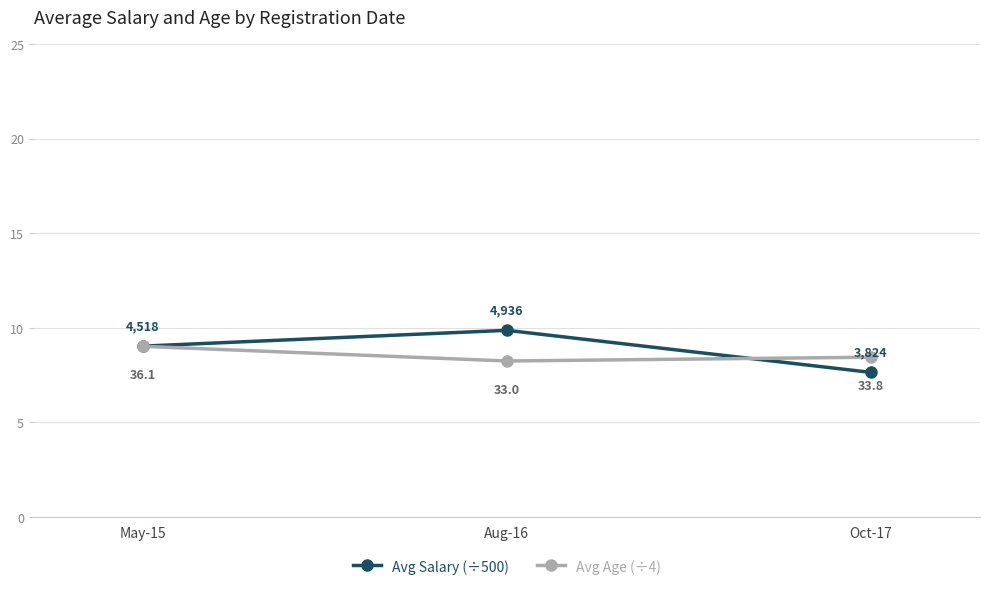

What value does the Avg Salary (÷500) series have at Aug-16?

9.9